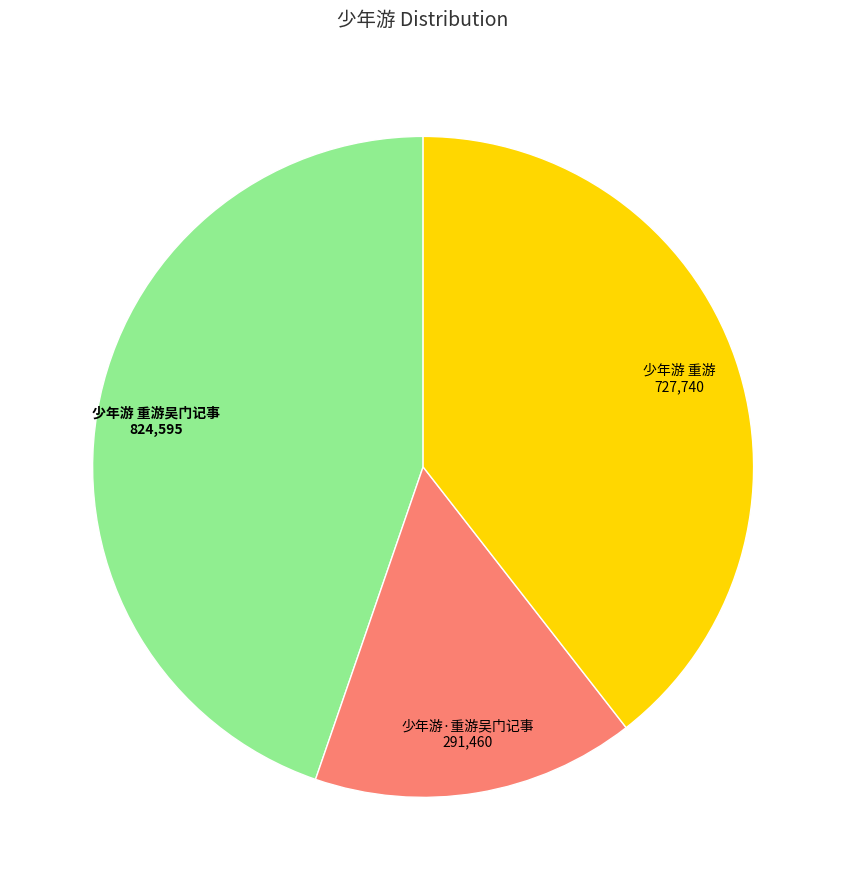

Which slice is the largest?

少年游 重游吴门记事